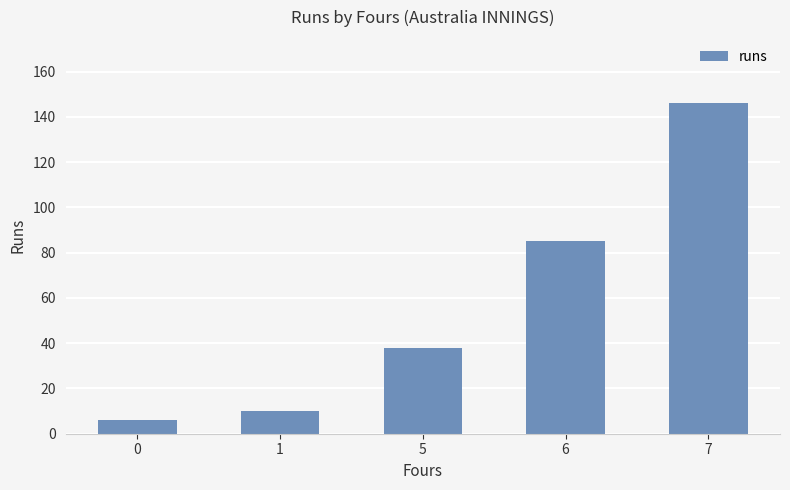

What is the change in value from 5 to 7?

+108